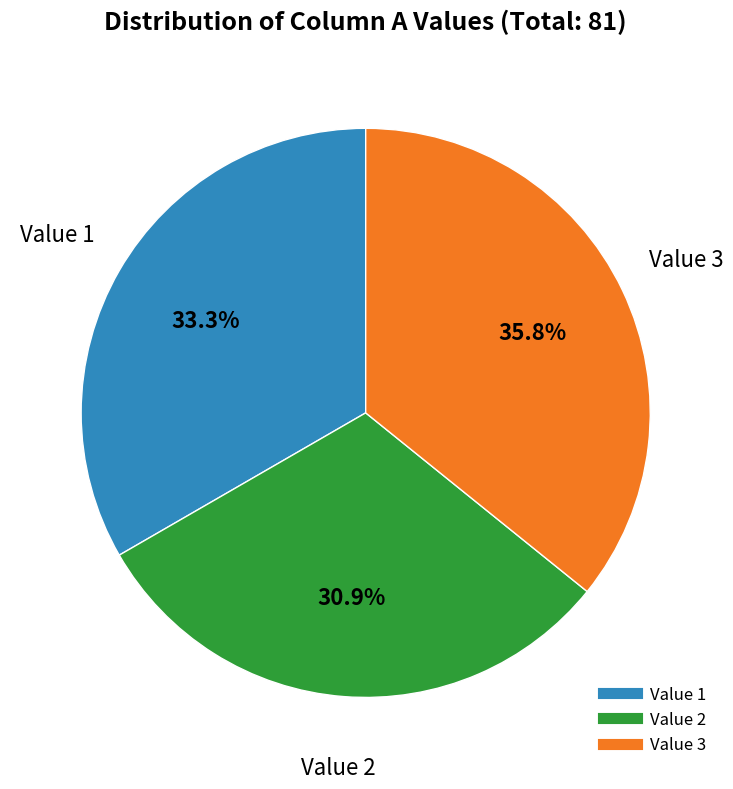

To the nearest percent, what is the average slice percentage?

33%